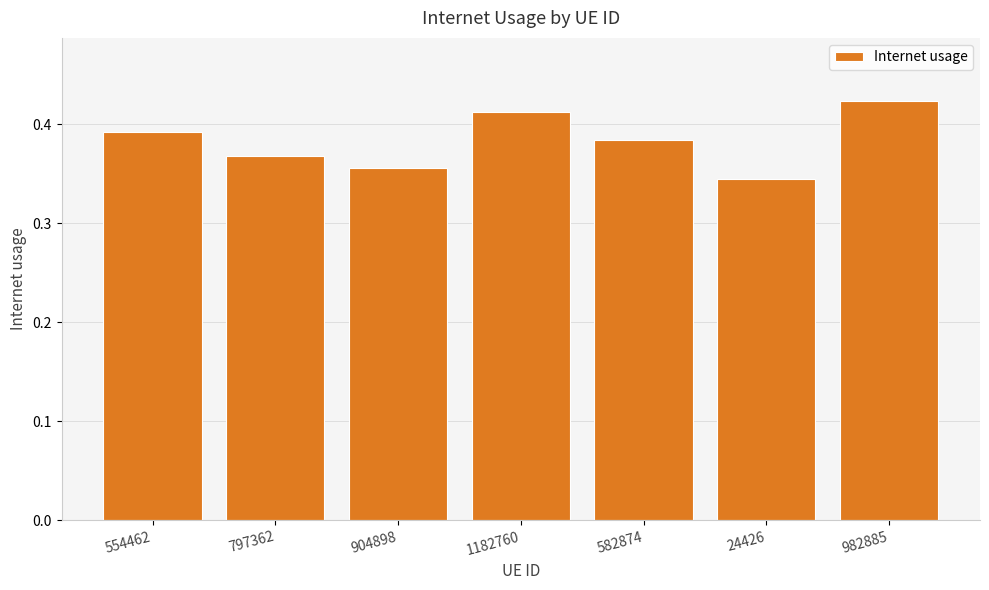

What is the sum of the values at 24426 and 904898?

0.7